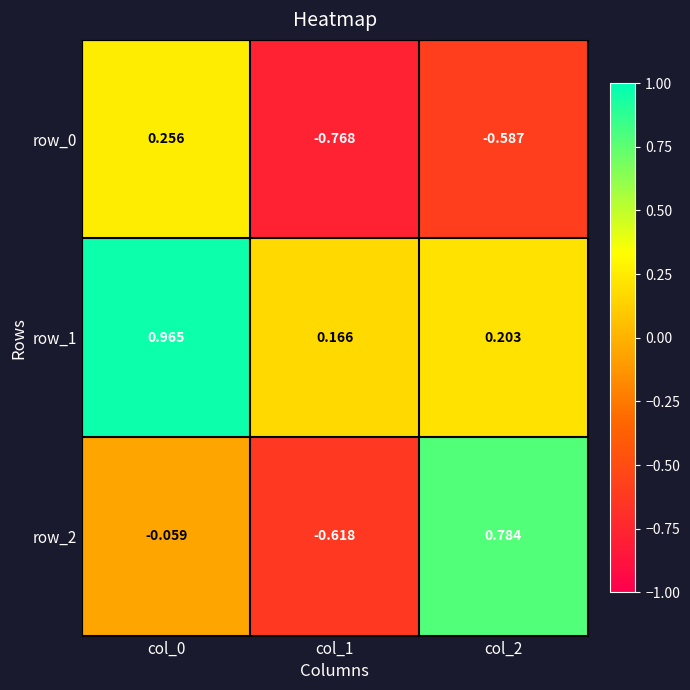

Is the value of row_1 at col_0 greater than the value of row_0 at col_0?

Yes